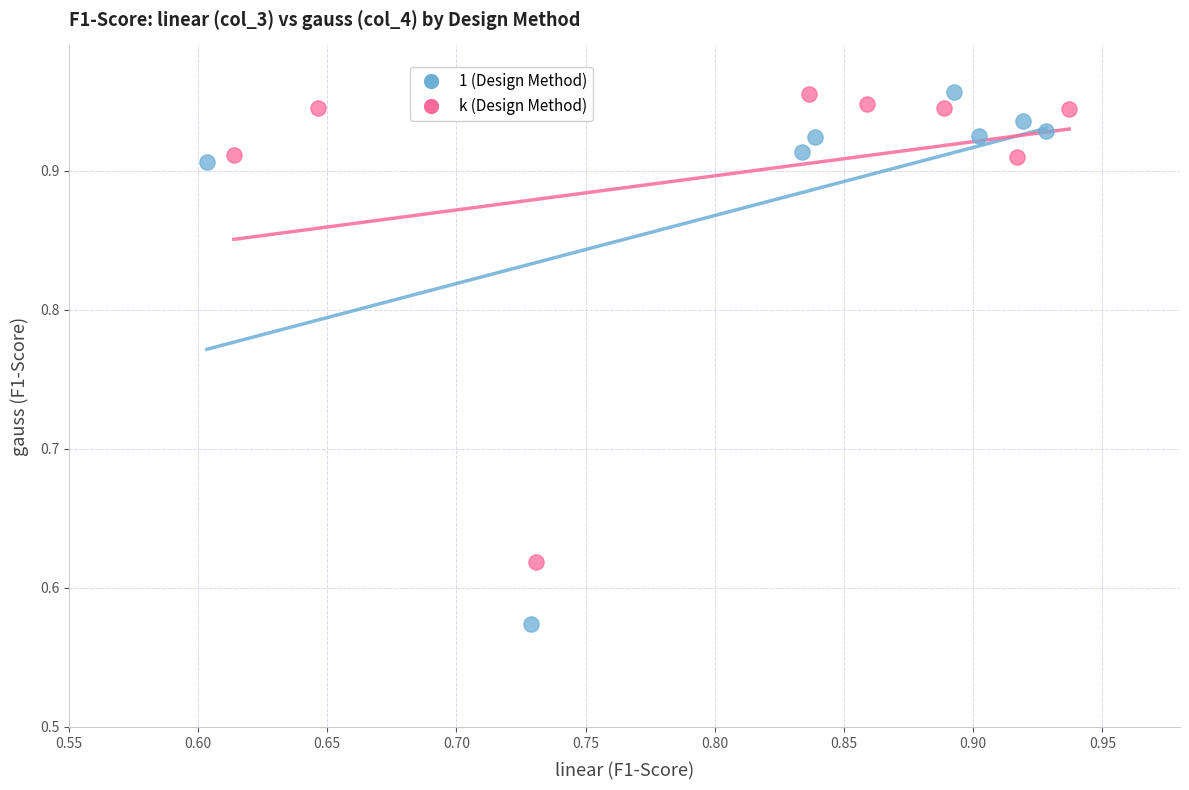

Which series reaches the minimum Y coordinate?

1 (Design Method)